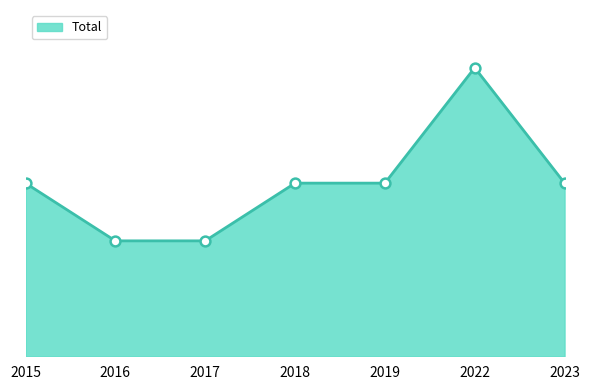

Which has a higher value, 2017 or 2022?

2022